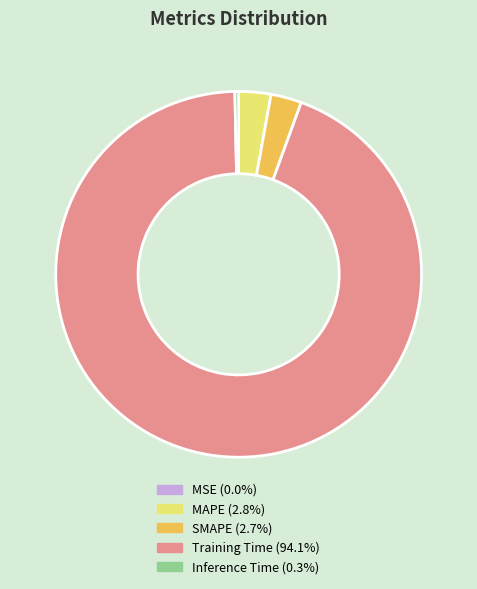

Which has a higher value, Inference Time or MAPE?

MAPE